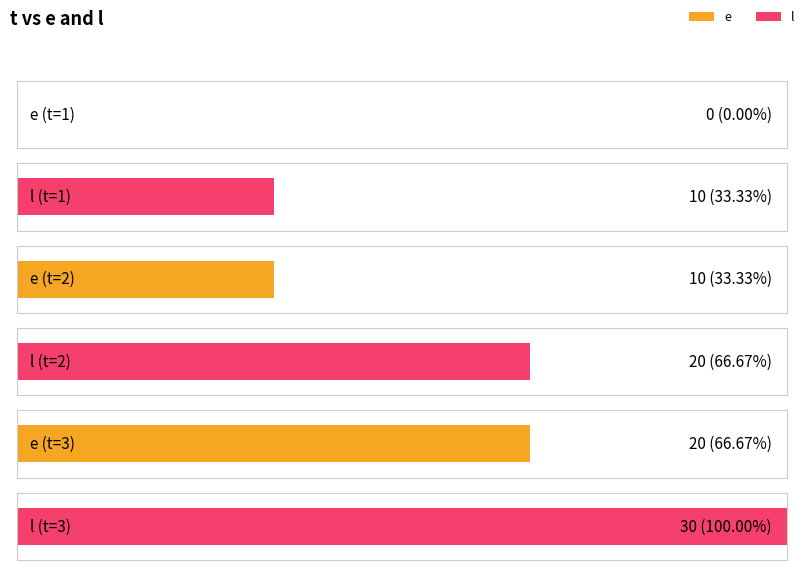

Where is l nearest to the value 20?

2